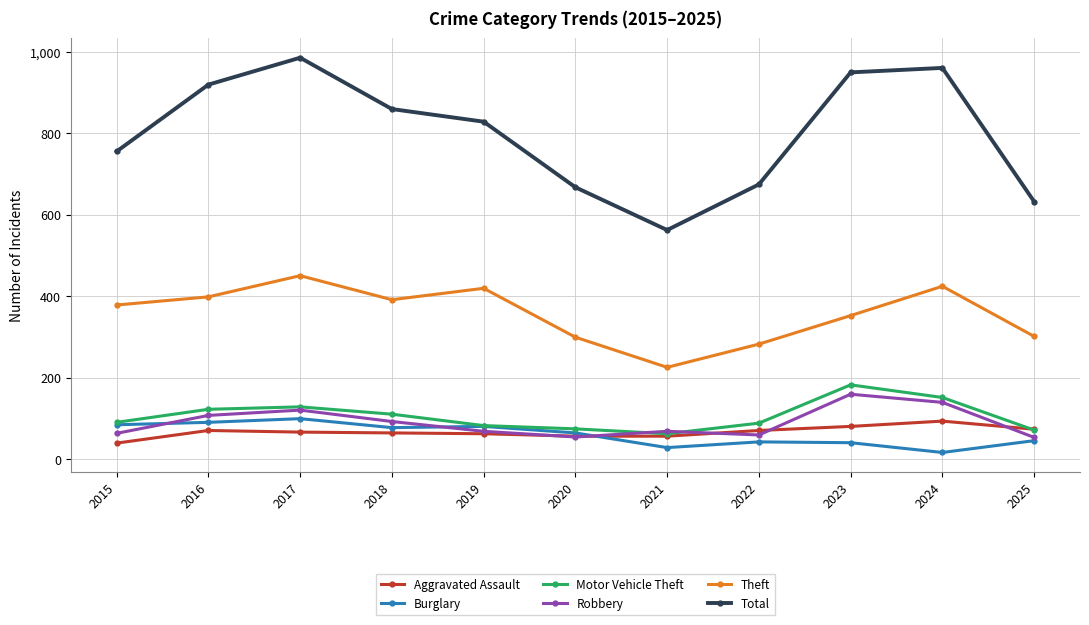

How many interior local valleys does the Total series have?

1